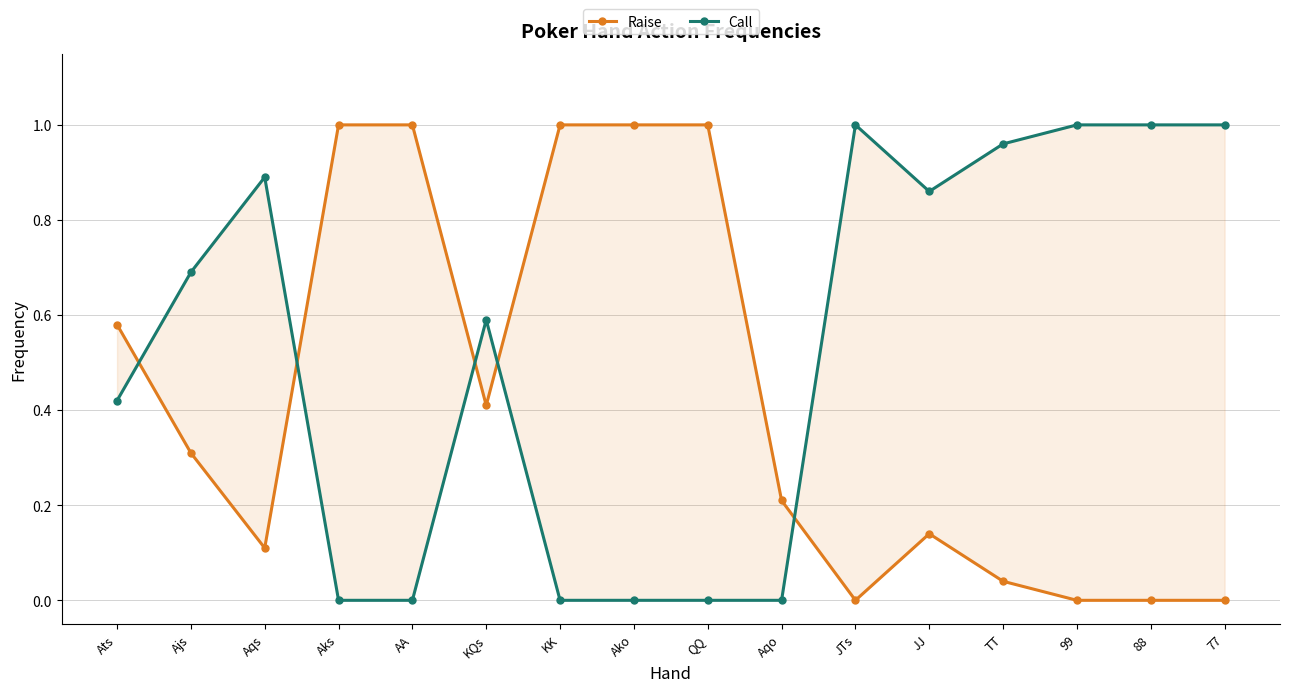

What is the value of the Call point at the 15th from the left?

1.0